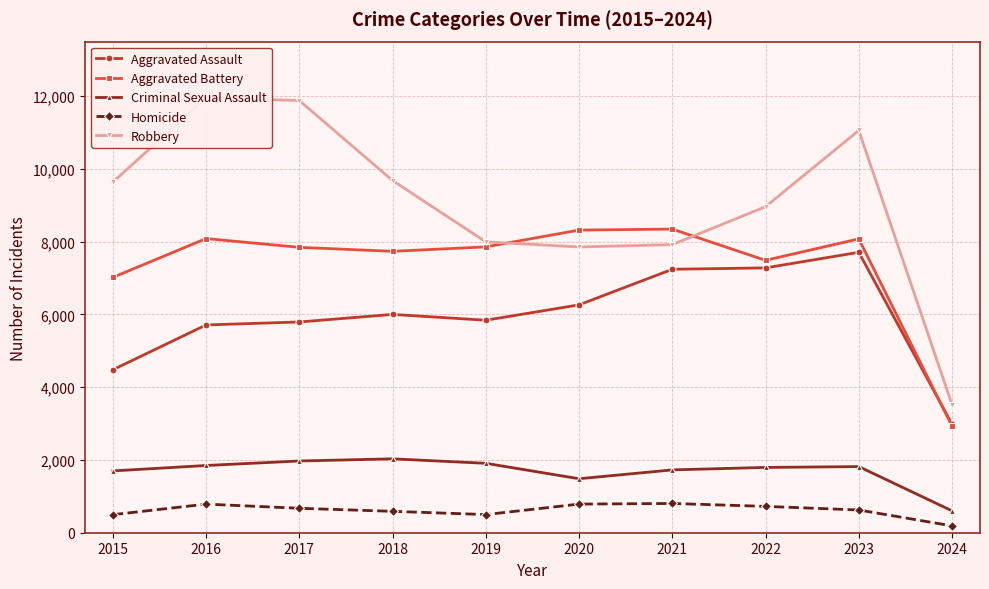

At how many categories does at least one series exceed 10709?

3